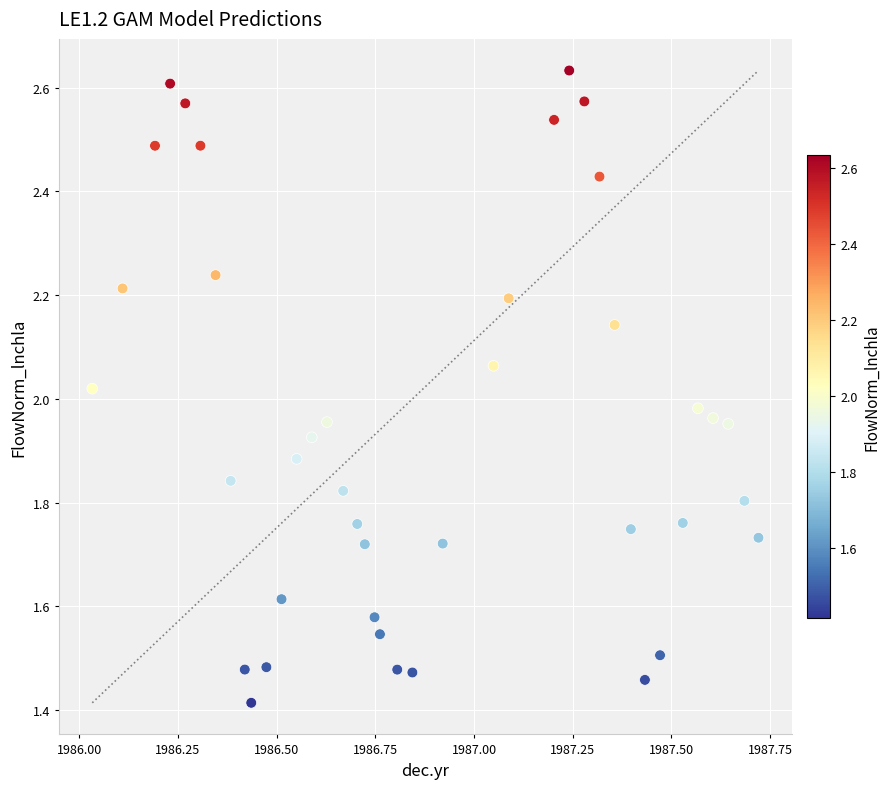

What is the range of Y values (max minus min)?

1.2